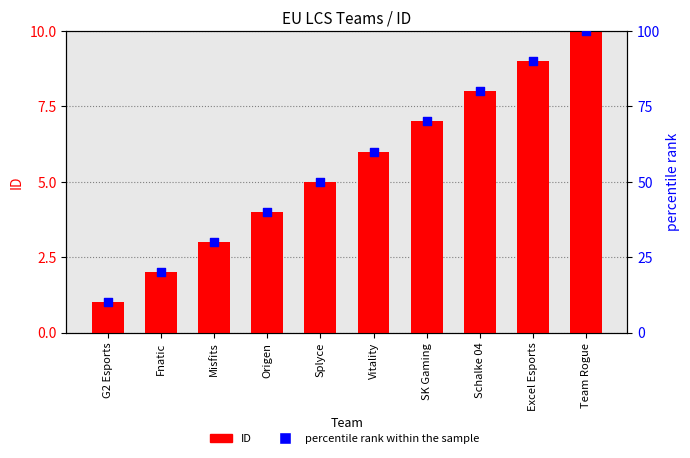

Which series contains the highest Y value?

percentile rank within the sample